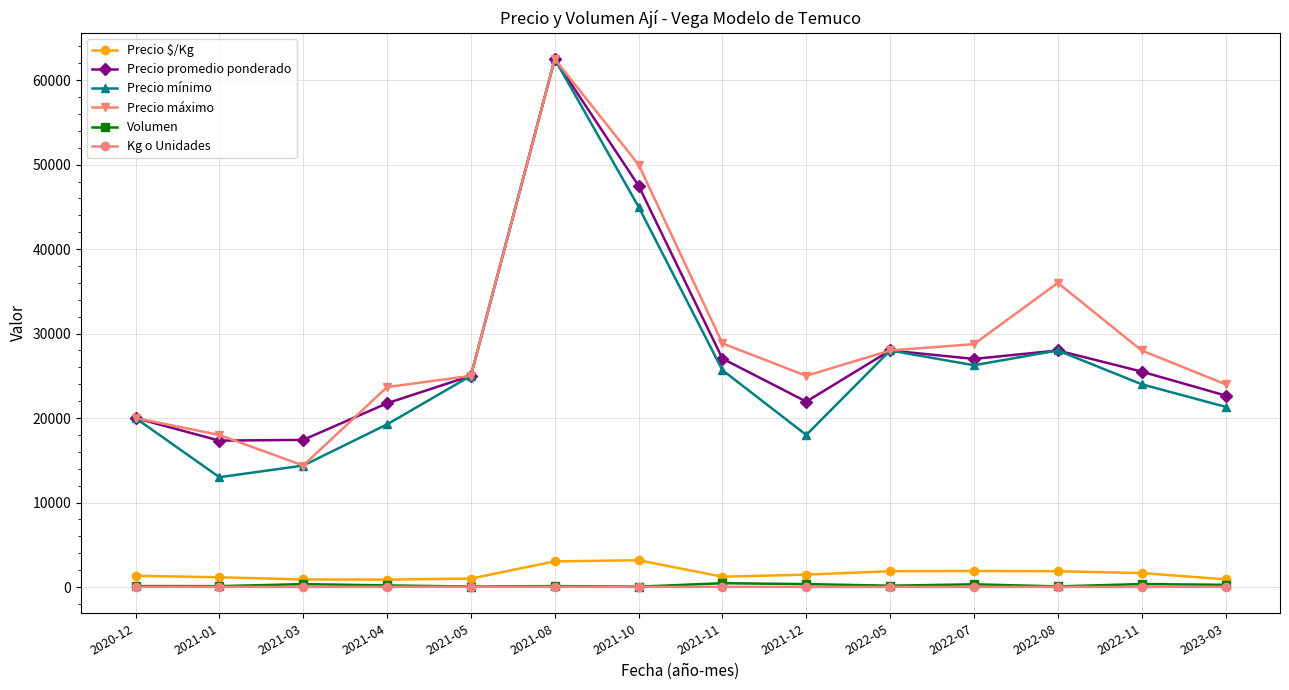

The value of Precio máximo at 2022-11 is 28000. True or false?

True